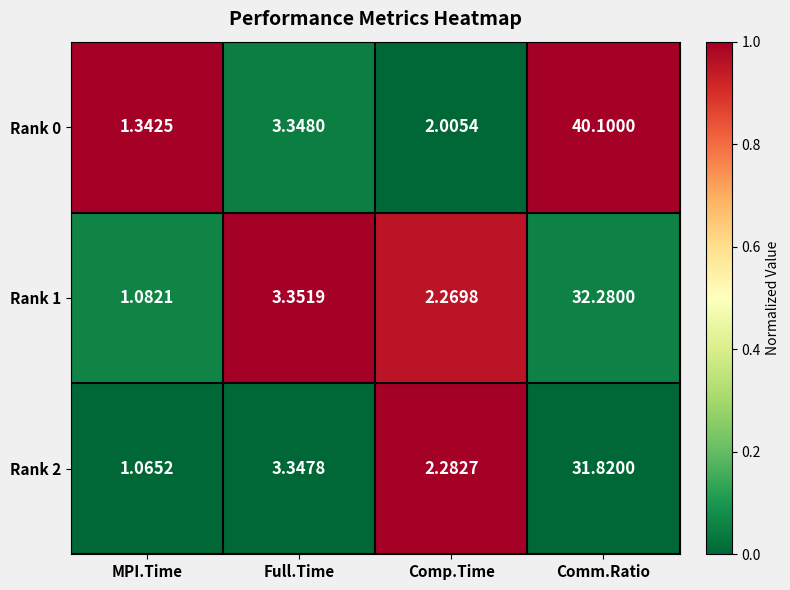

What is the spread (max minus min) of values at Full.Time?

0.0